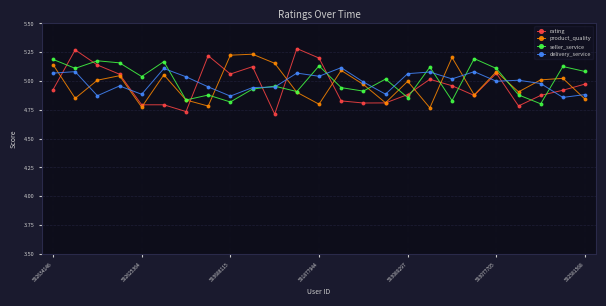

How many interior local peaks does the seller_service series have?

9